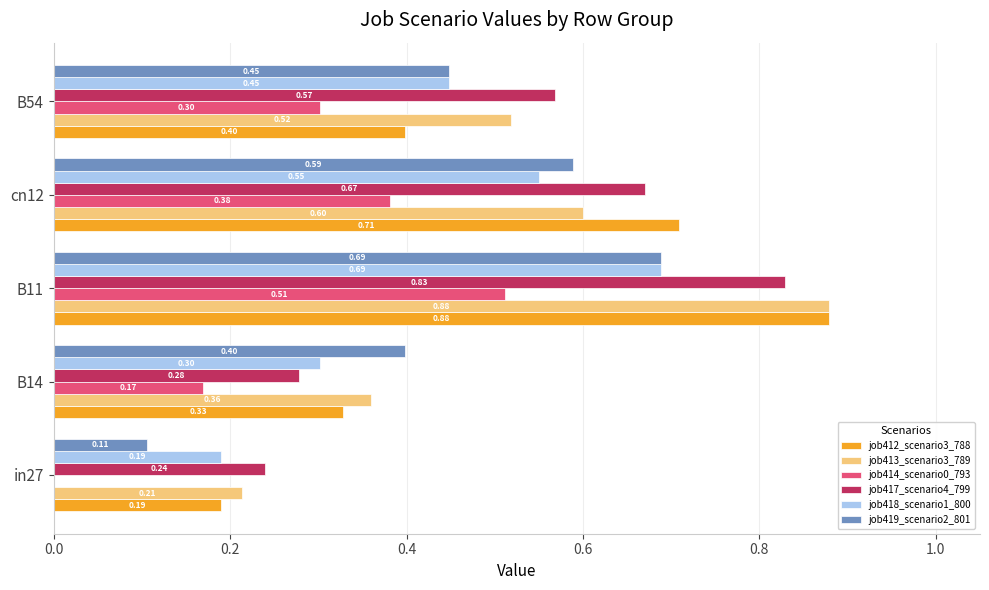

Is the value of job419_scenario2_801 at cn12 greater than the value of job418_scenario1_800 at in27?

Yes